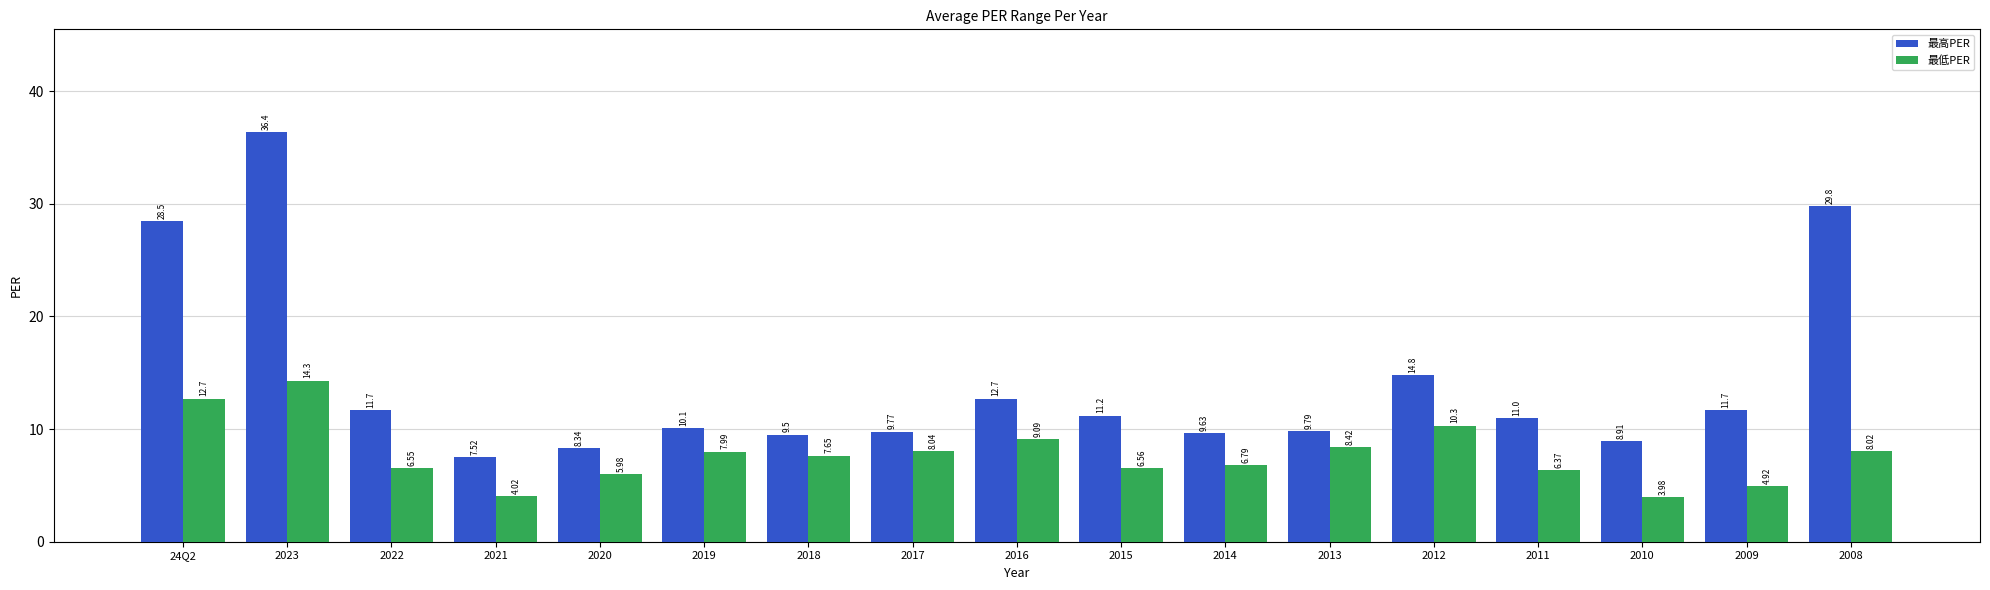

Is the value of 最高PER at 2018 greater than the value of 最低PER at 2021?

Yes